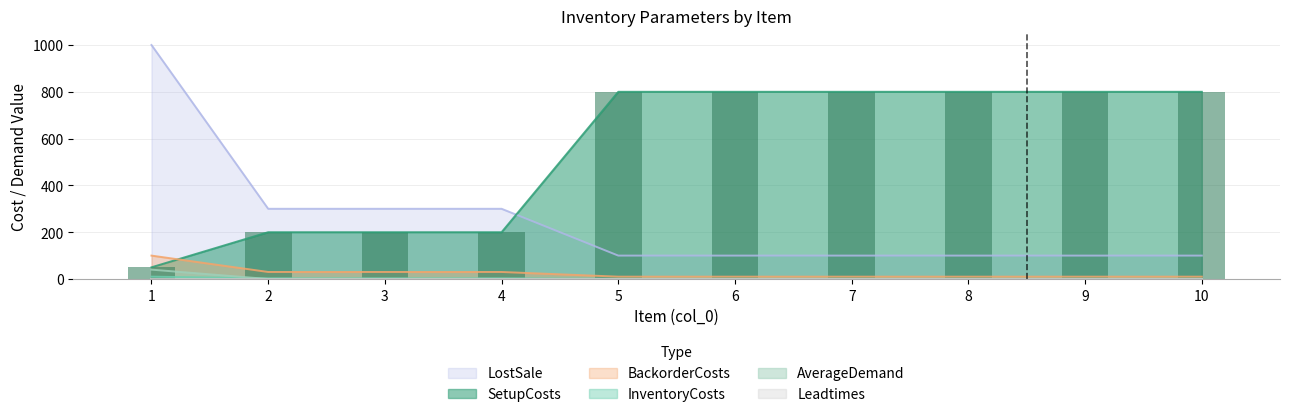

How many groups of bars are there?

10